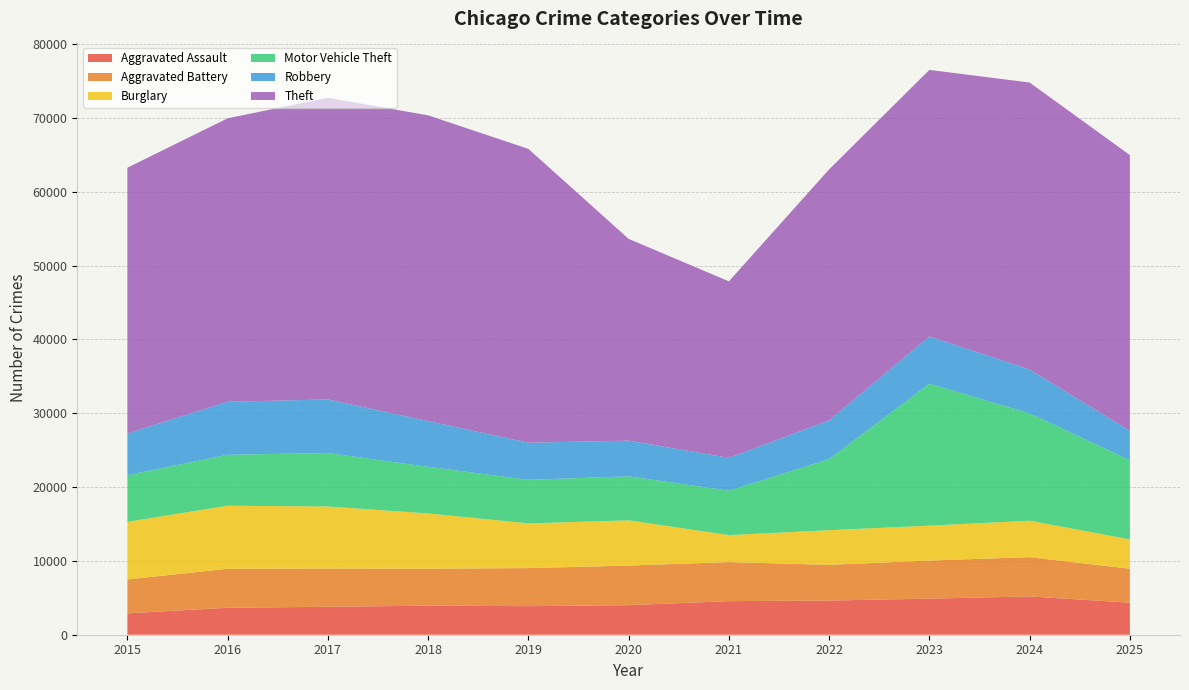

Reading left to right, transcribe all the data shown in this chart.

Aggravated Assault: 2897	3656	3785	3934	3868	4002	4549	4632	4889	5186	4345
Aggravated Battery: 4589	5277	5172	5006	5155	5360	5292	4831	5159	5316	4597
Burglary: 7799	8536	8413	7487	6057	6129	3648	4695	4725	4941	3964
Motor Vehicle Theft: 6324	6902	7243	6312	5900	5961	6017	9623	19229	14530	10731
Robbery: 5654	7178	7252	6190	5022	4834	4447	5242	6388	5940	3970
Theft: 35986	38392	40853	41414	39794	27325	23907	34002	36104	38875	37350